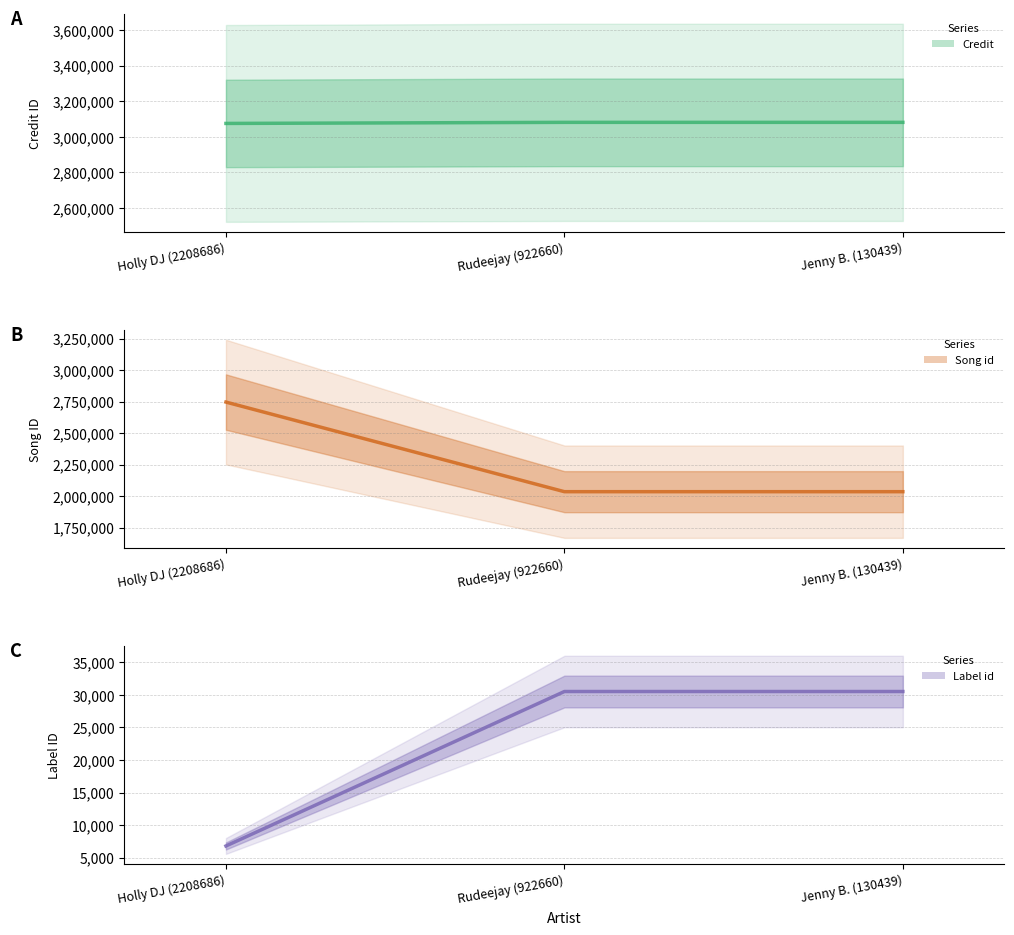

What is the highest value of the labelid (line) series?

30532